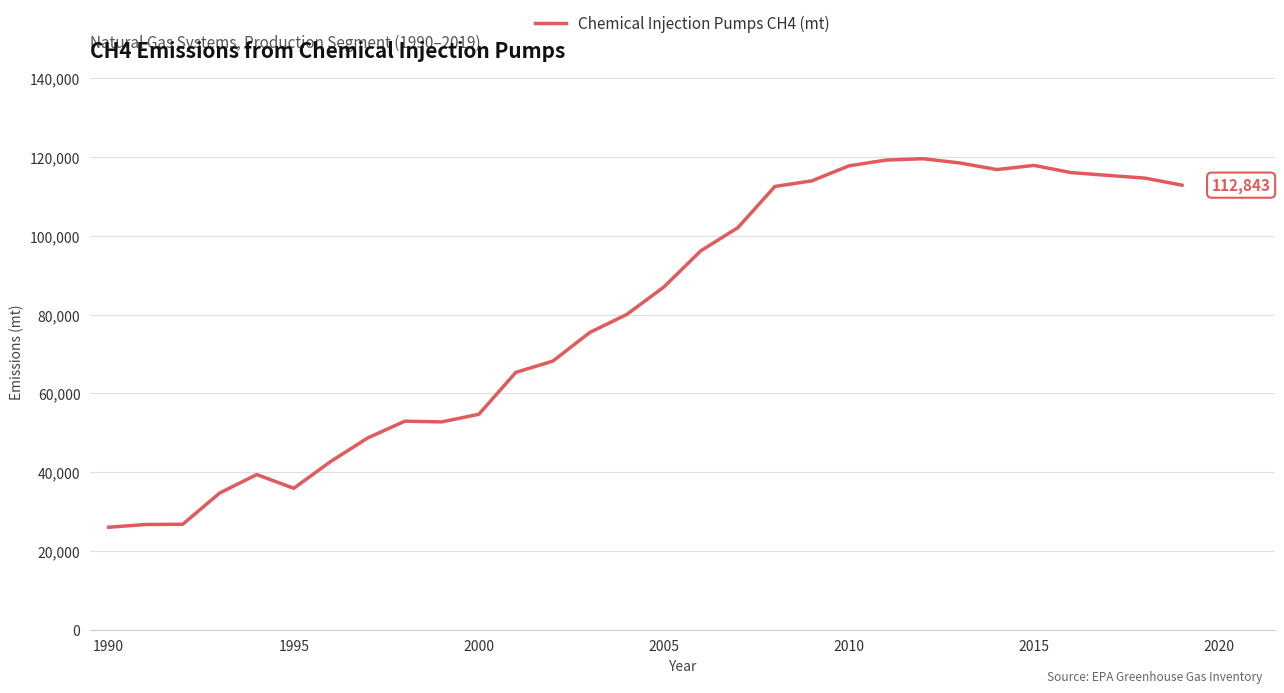

What is the difference between the second highest and minimum values?

93147